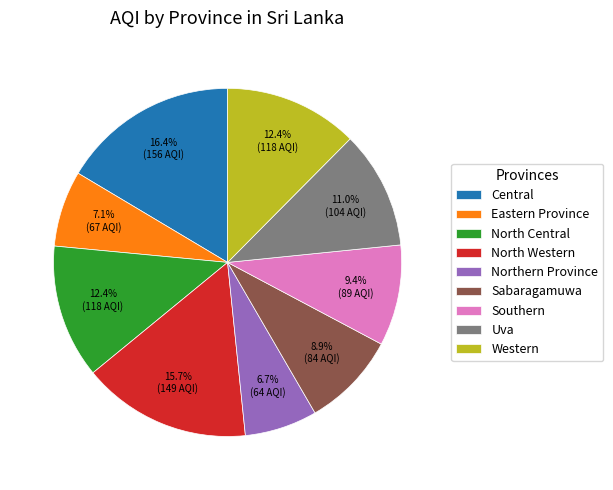

How many slices are in this pie chart?

9